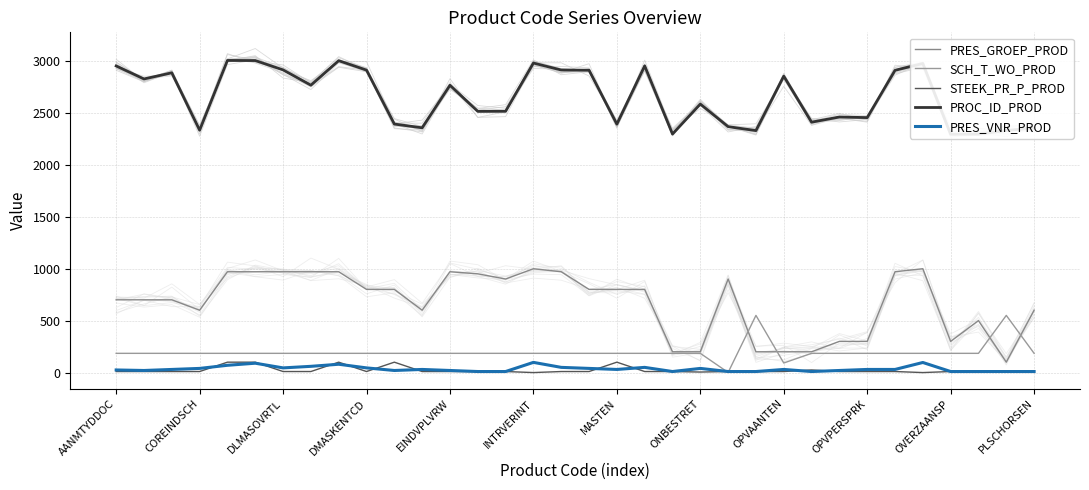

What is the greatest value displayed?

3003